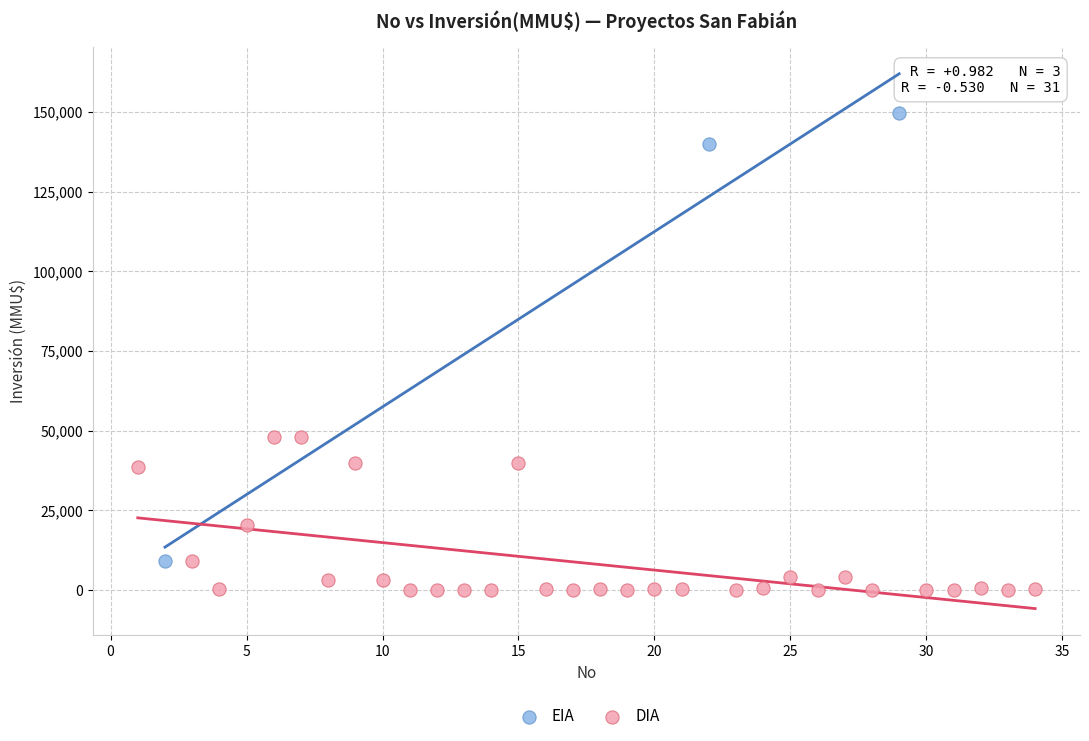

What are all the series names shown in the legend?

EIA, DIA